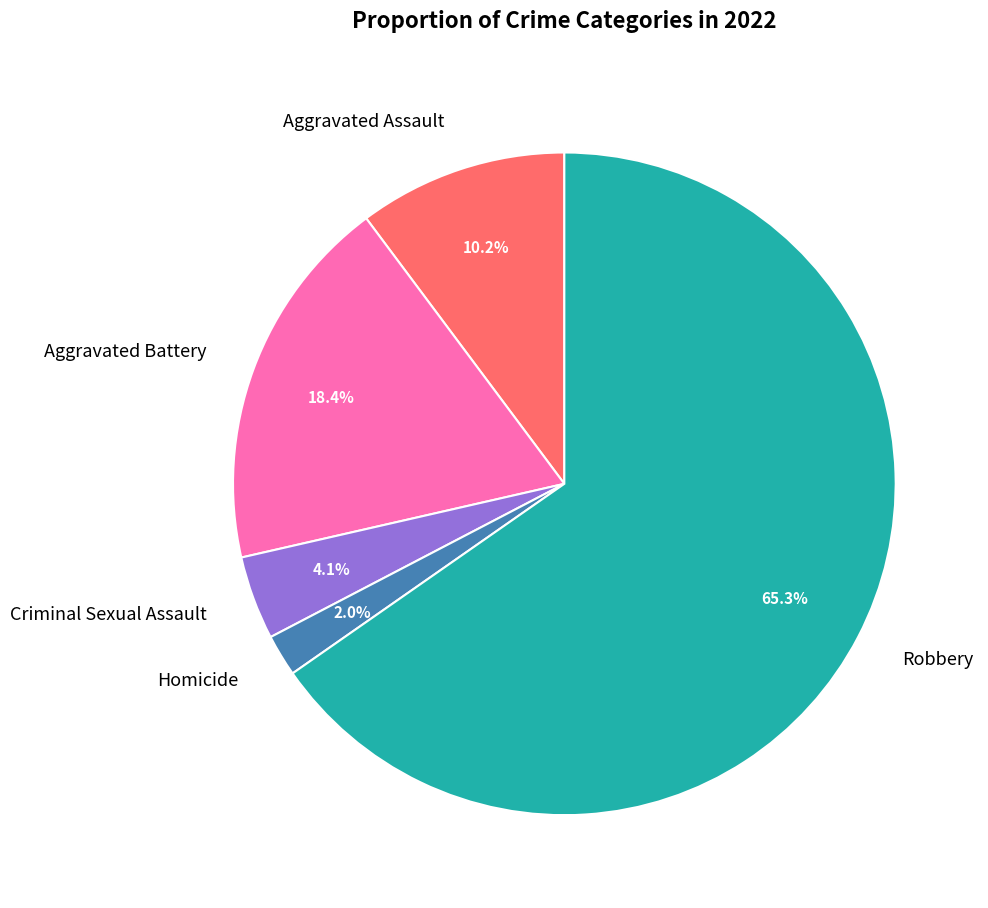

To the nearest percent, what is the difference between the Aggravated Battery and Criminal Sexual Assault slice percentages?

14%